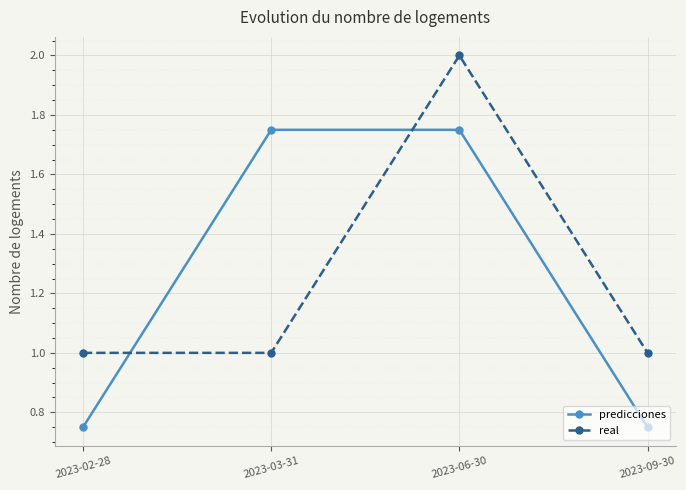

What is the maximum value for real?

2.0